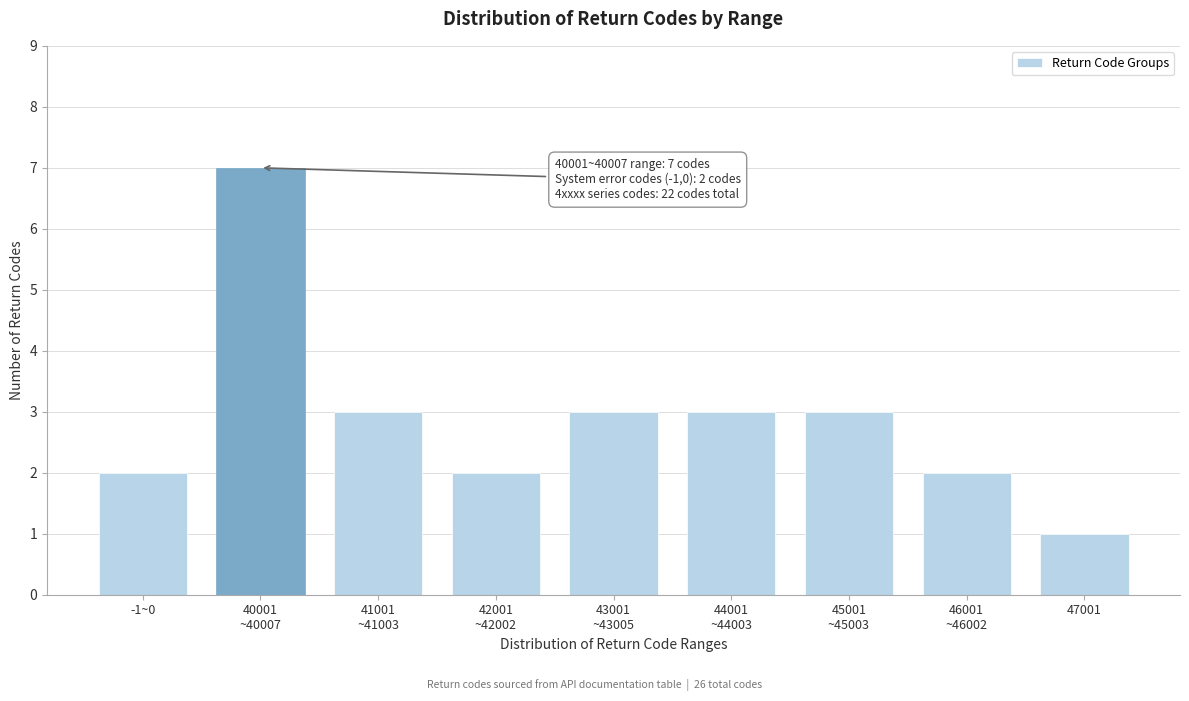

Reading right to left, extract all data points from this chart.

1	2	3	3	3	2	3	7	2